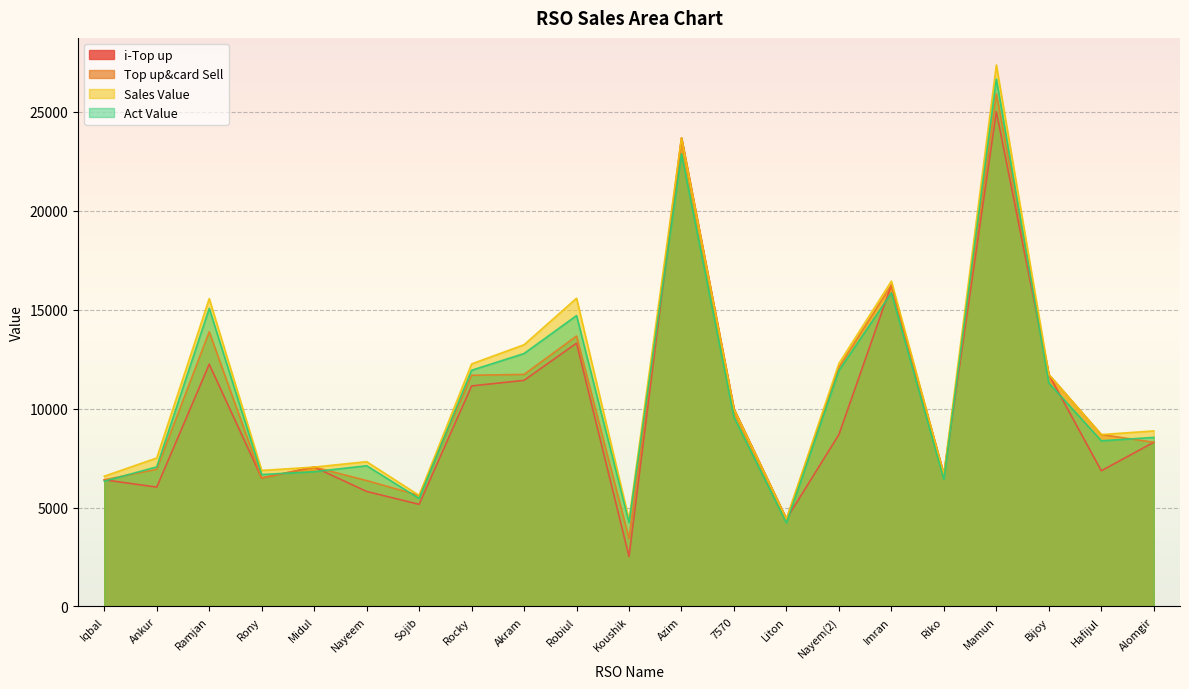

At which label is Top up&card Sell closest to 14664?

Ramjan